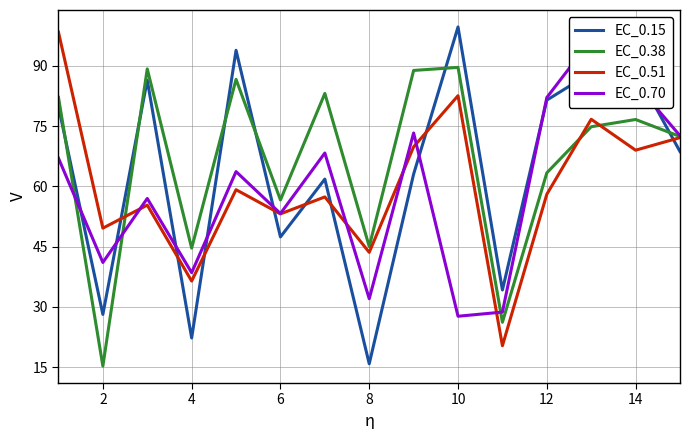

True or false: EC_0.38 has a value of 63.4 at 12.

True